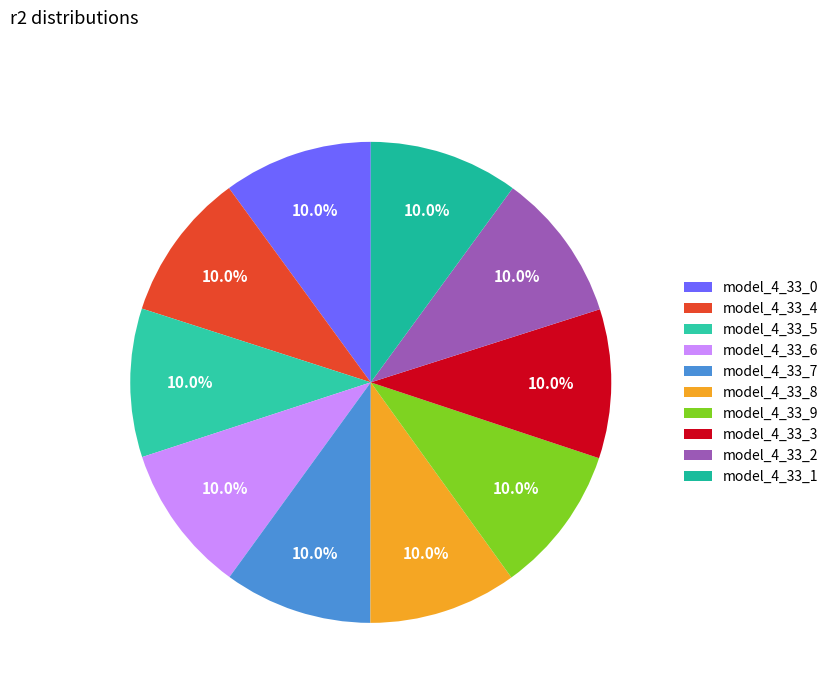

Combined, do model_4_33_6 and model_4_33_0 account for over 50%?

No